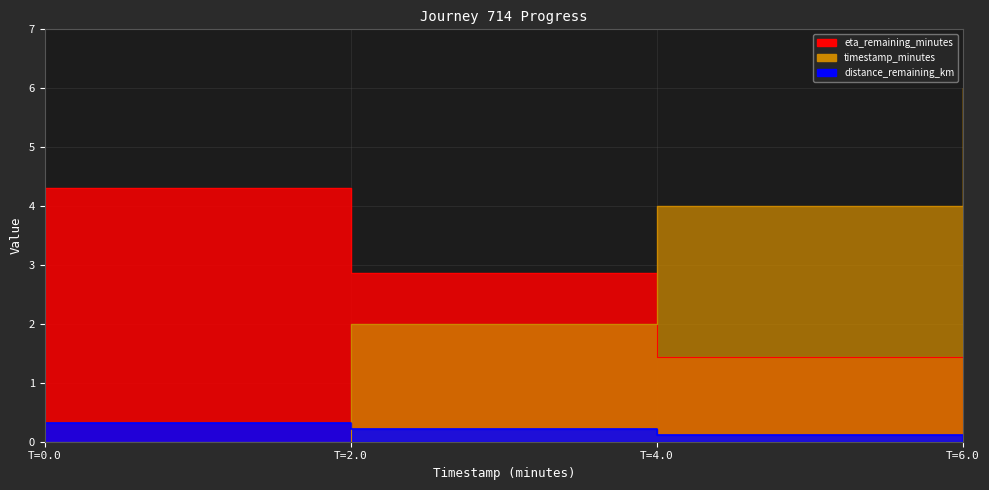

How many positive values does the timestamp_minutes series have?

3